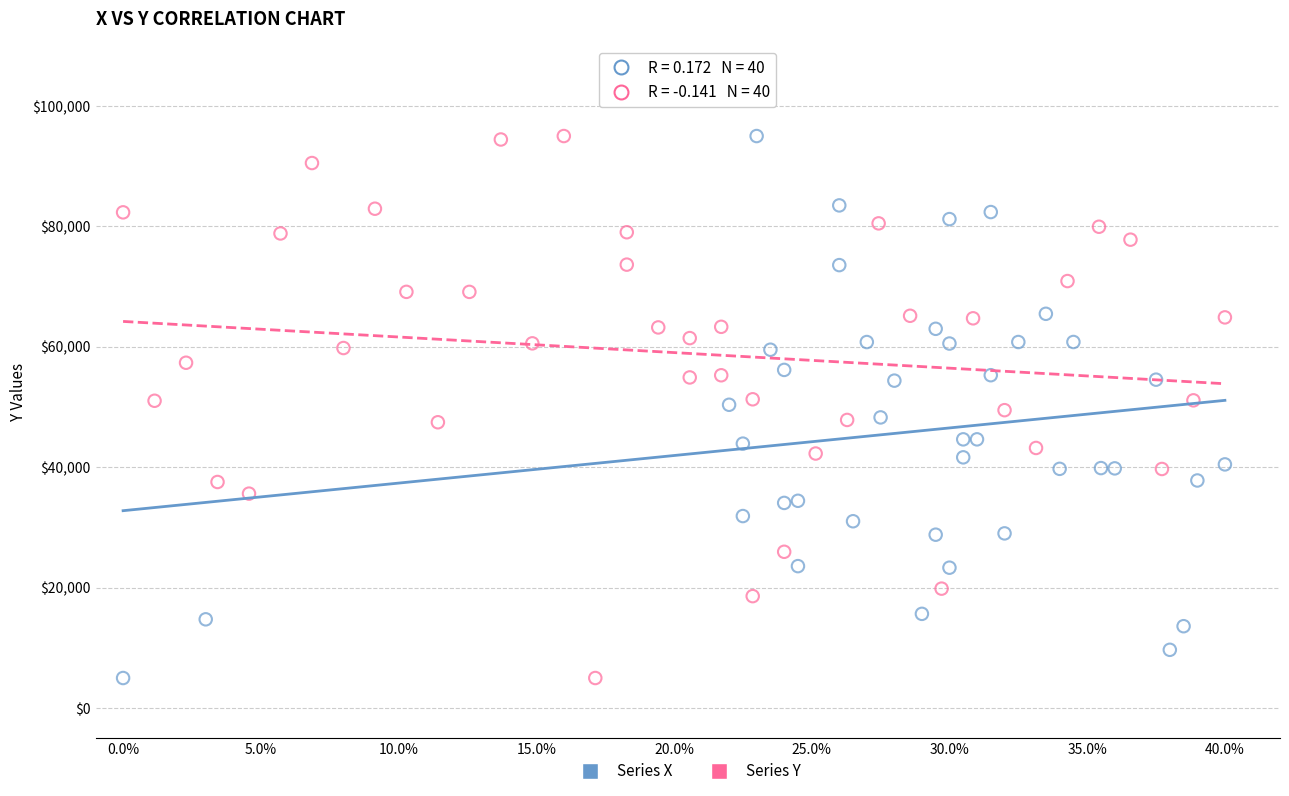

What are all the series names shown in the legend?

Series X, Series Y